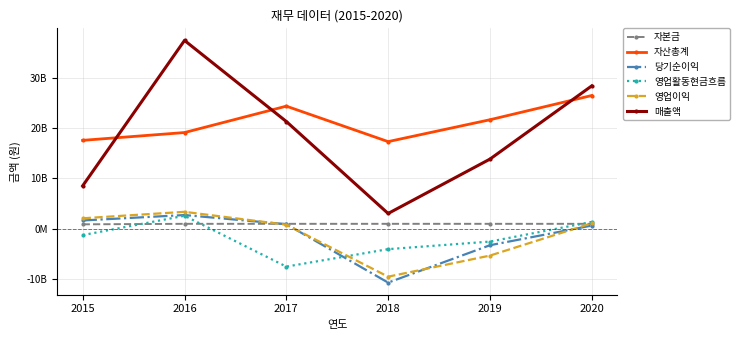

What are all the series names shown in the legend?

자본금, 자산총계, 당기순이익, 영업활동현금흐름, 영업이익, 매출액